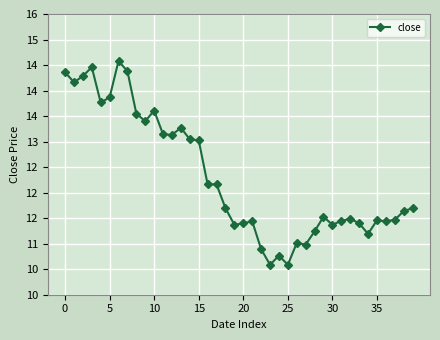

Is this an area chart (filled region under the line)?

No